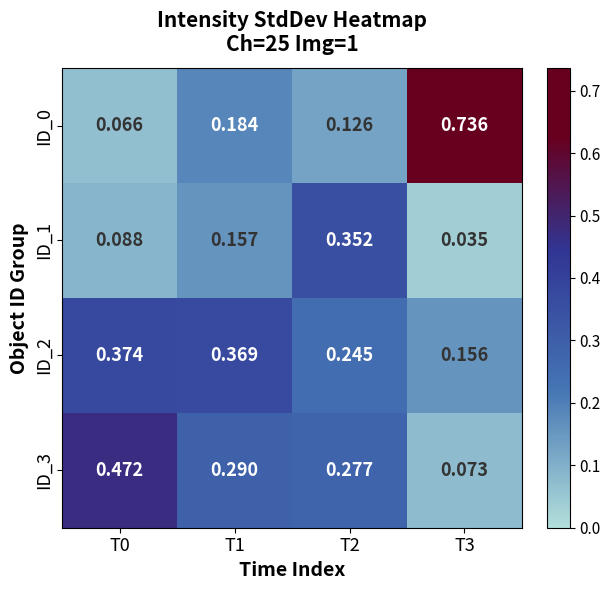

Which series has the largest total across all categories?

ID_2